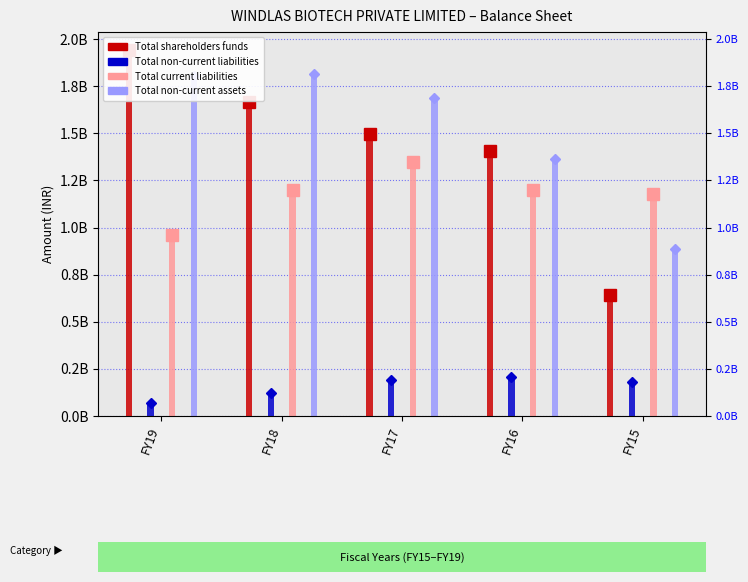

At which label is Total non-current assets closest to 1347858500?

FY16